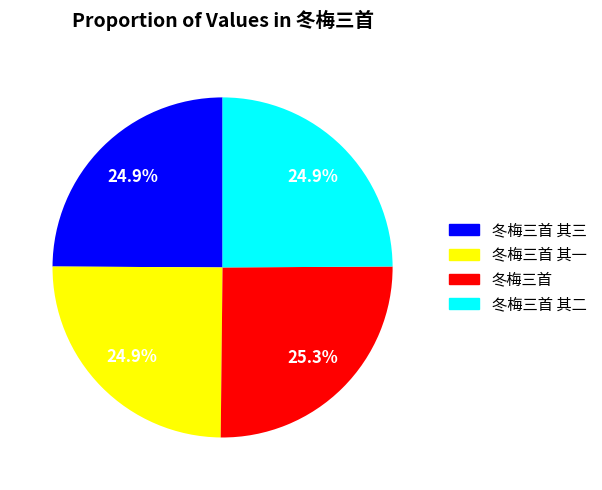

To the nearest percent, what portion does 冬梅三首 represent?

25%